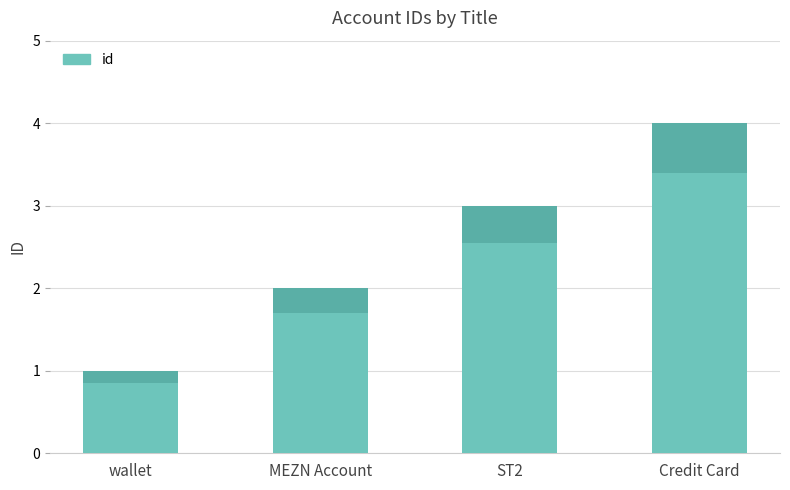

At which label does the data first exceed 3?

Credit Card